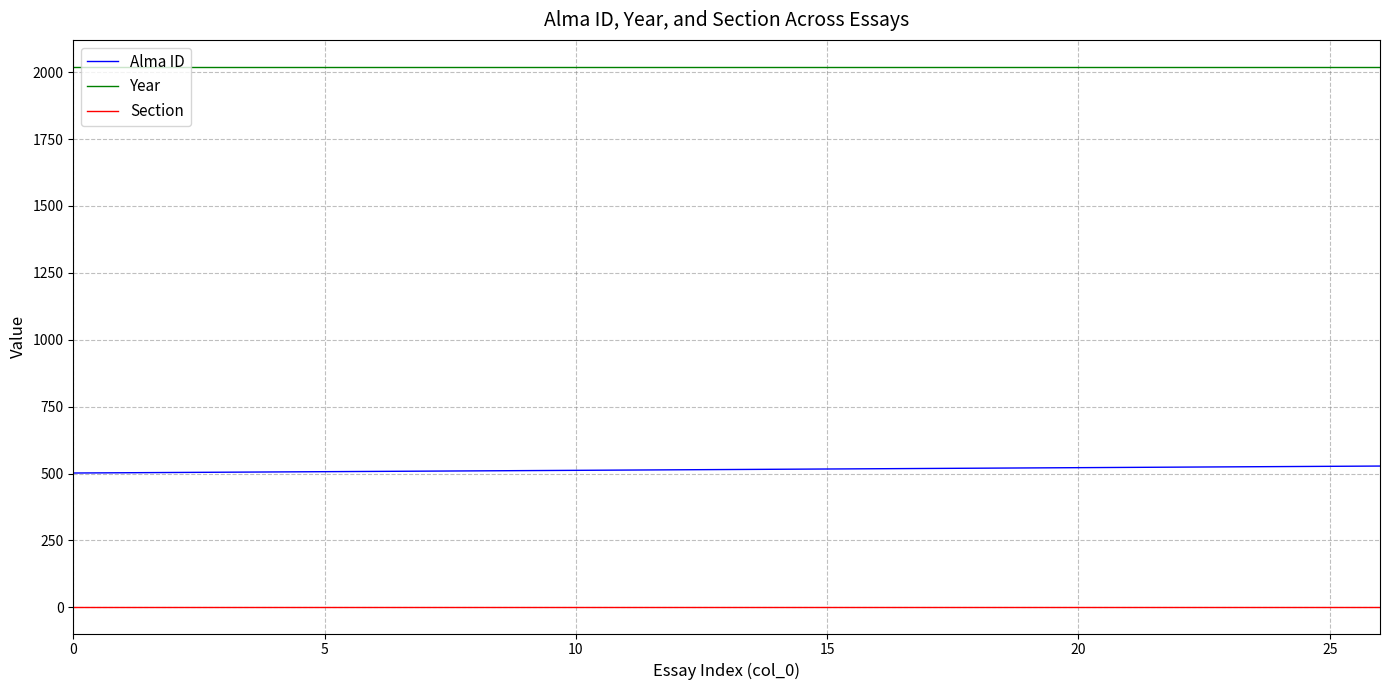

Which series has the largest total across all categories?

Year